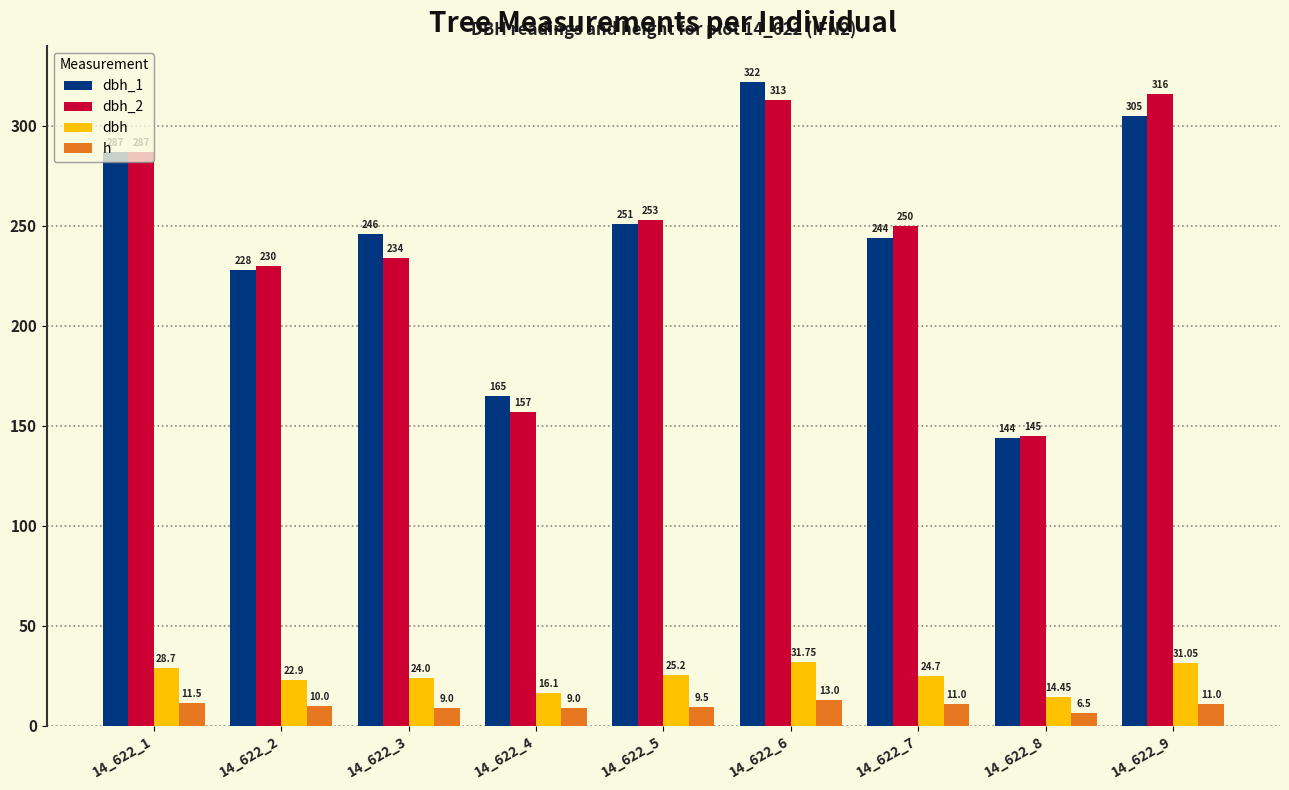

True or false: h has a value of 9.0 at 14_622_4.

True